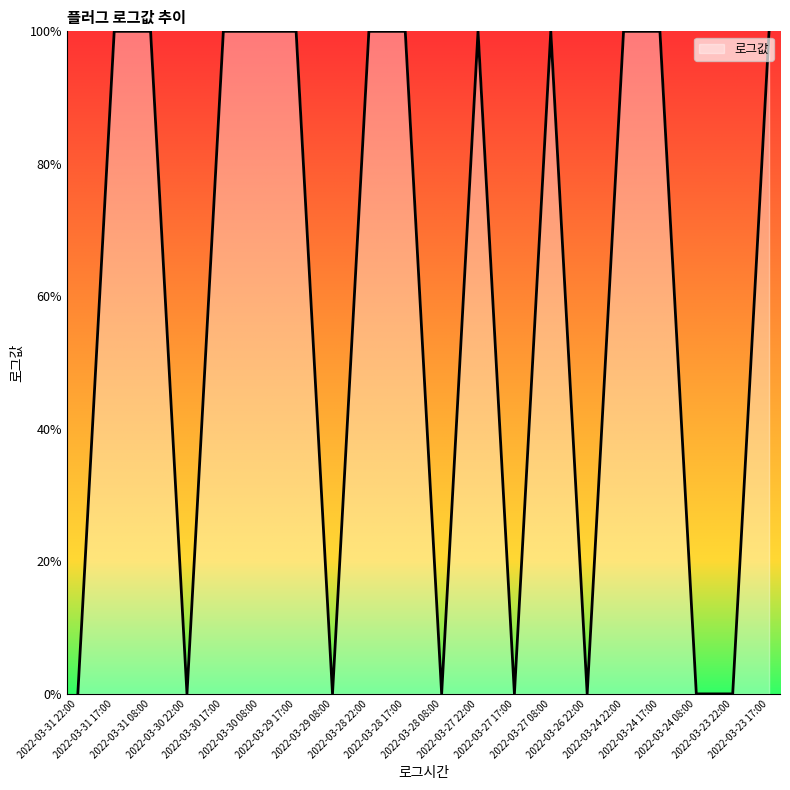

Does the chart display data point markers on the line(s)?

No